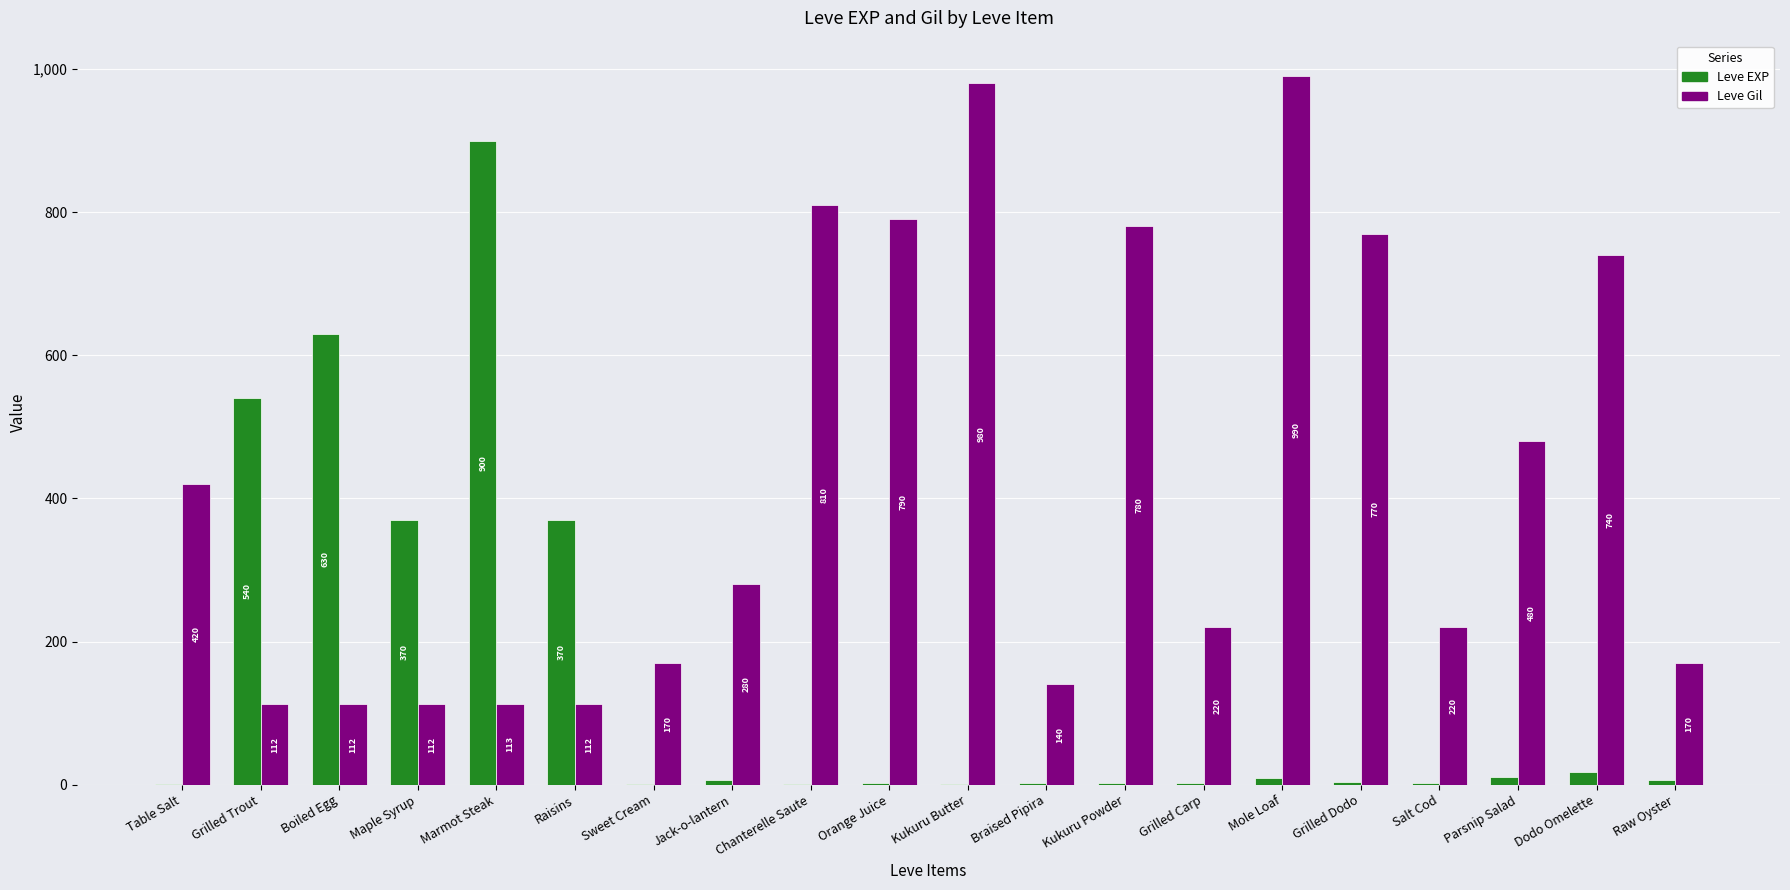

Are the bars horizontal?

No